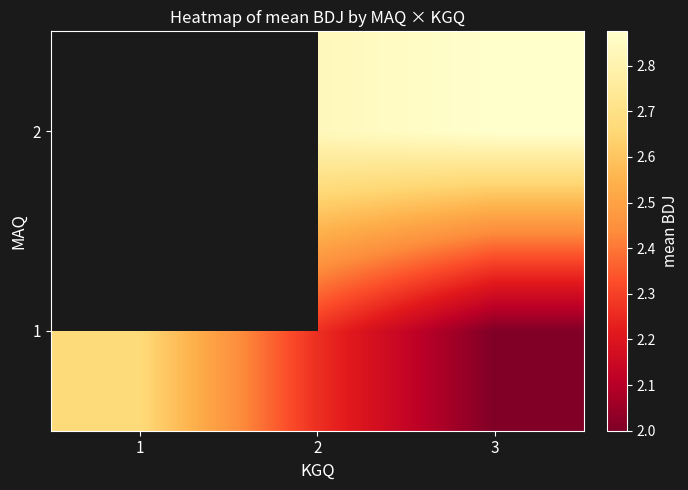

Rank the series by their maximum value, from lowest to highest.

1, 2